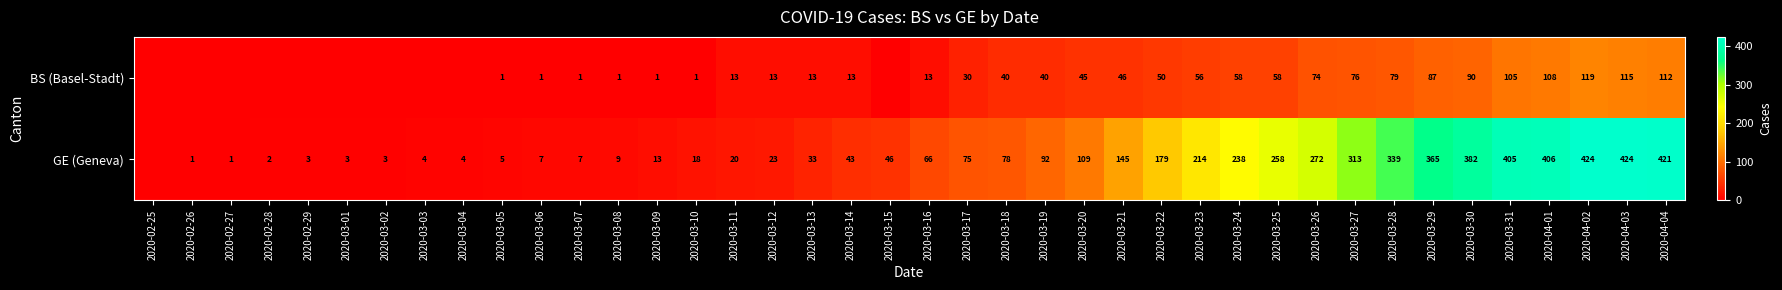

What is the total value across all series at 2020-03-20?

154